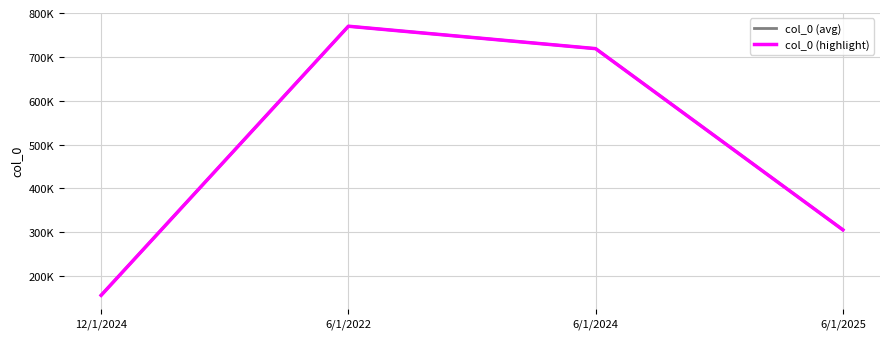

Does the chart display data point markers on the line(s)?

No